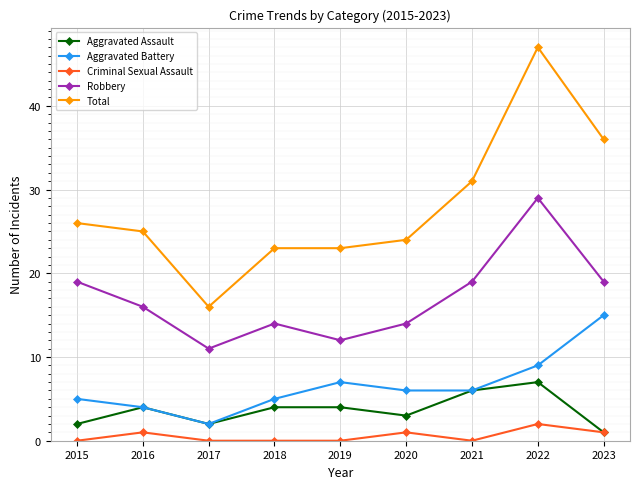

Reading left to right, extract all data points from this chart.

Aggravated Assault: 2	4	2	4	4	3	6	7	1
Aggravated Battery: 5	4	2	5	7	6	6	9	15
Criminal Sexual Assault: 0	1	0	0	0	1	0	2	1
Robbery: 19	16	11	14	12	14	19	29	19
Total: 26	25	16	23	23	24	31	47	36